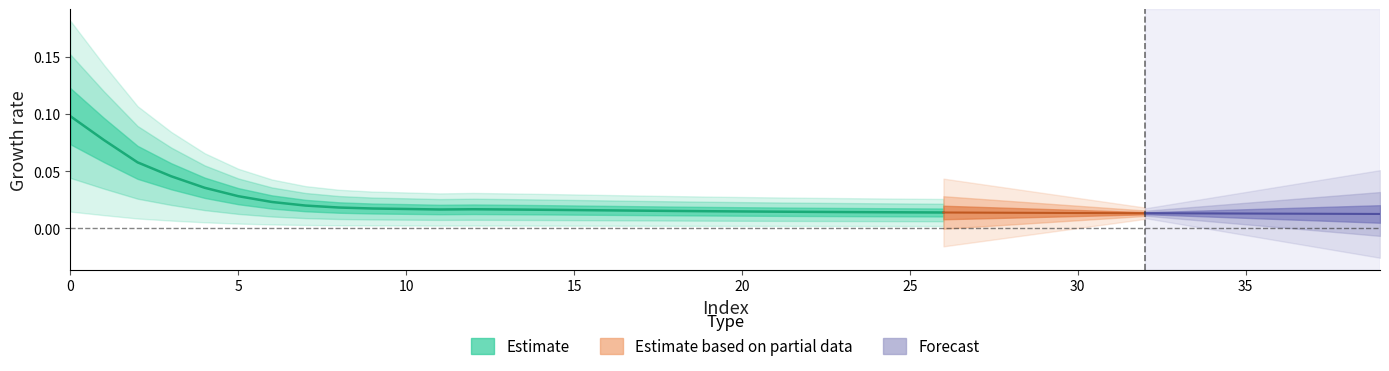

What is the difference between the second highest and minimum values?

0.1